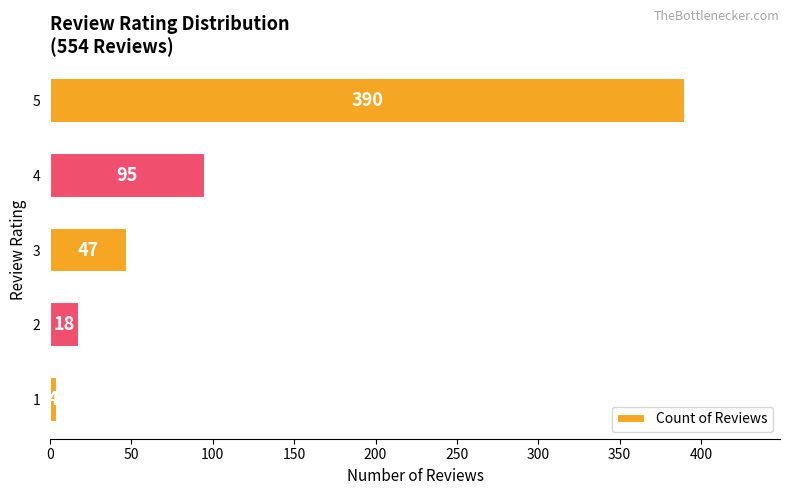

What is the change in value from 3 to 5?

+343